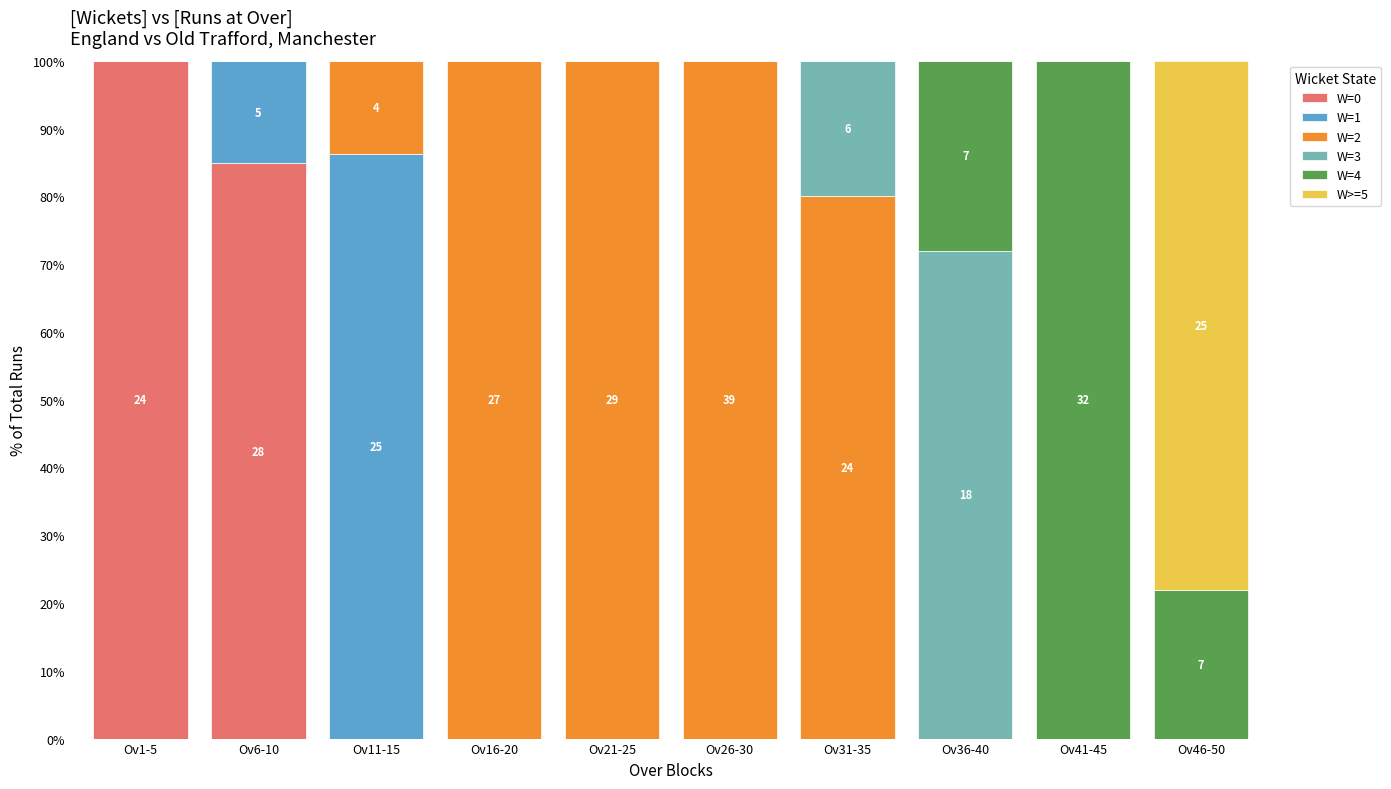

Which category has the highest value in the W=0 series?

Ov1-5